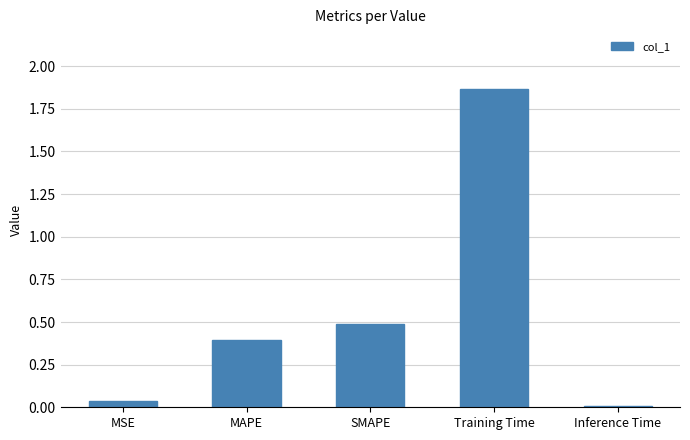

Which label corresponds to the largest value in the chart?

Training Time